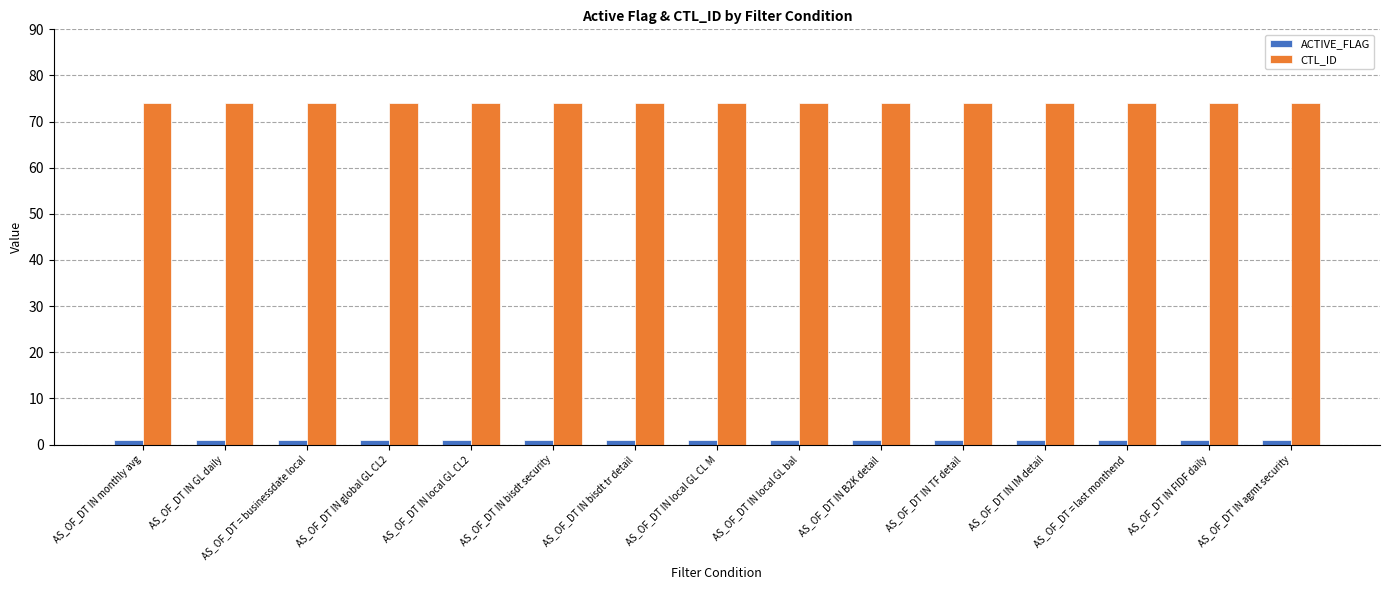

What position from the left is AS_OF_DT IN bisdt tr detail?

7